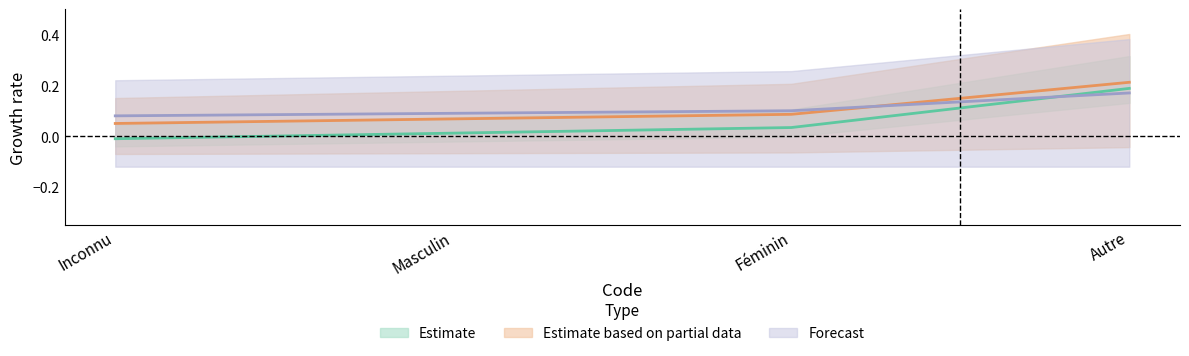

What is the difference between the maximum and second lowest values in the Forecast series?

0.1